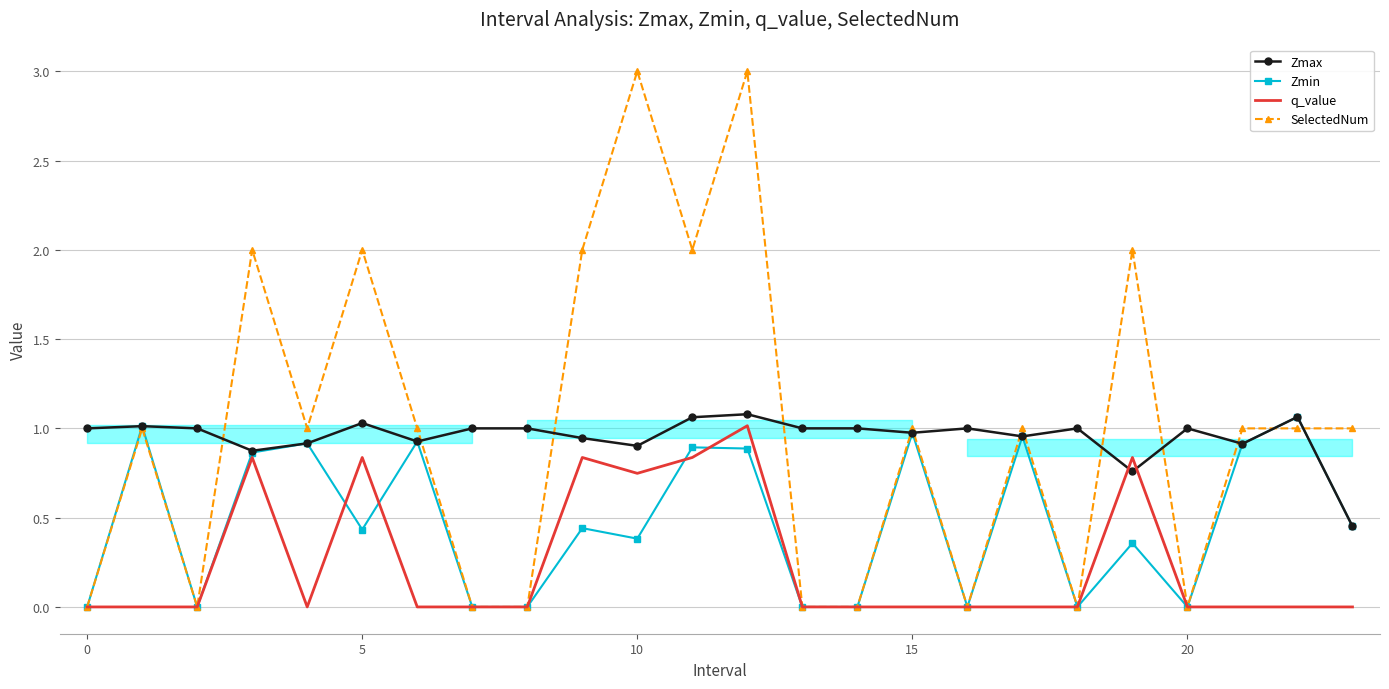

True or false: q_value and Zmax intersect in this chart.

True